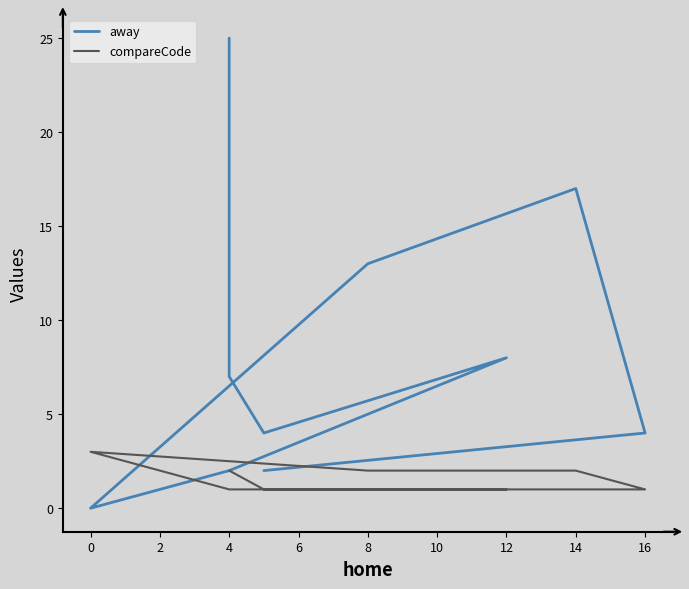

Which series has the largest total across all categories?

away